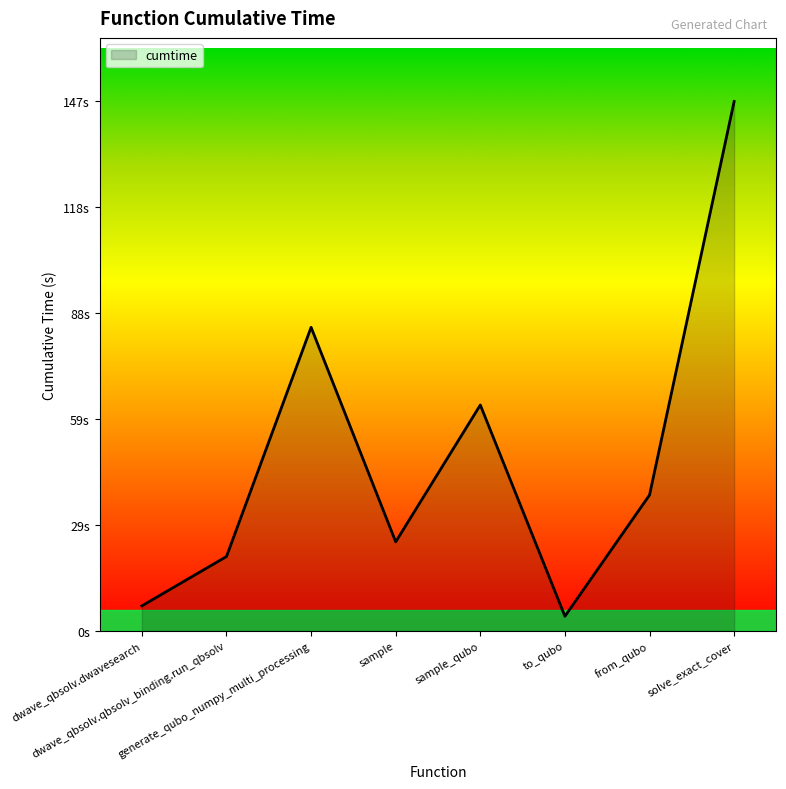

Reading left to right, what are all the values shown in this chart?

dwave_qbsolv.dwavesearch=7.0	dwave_qbsolv.qbsolv_binding.run_qbsolv=20.7	generate_qubo_numpy_multi_processing=84.4	sample=24.7	sample_qubo=62.8	to_qubo=4.1	from_qubo=37.8	solve_exact_cover=147.2